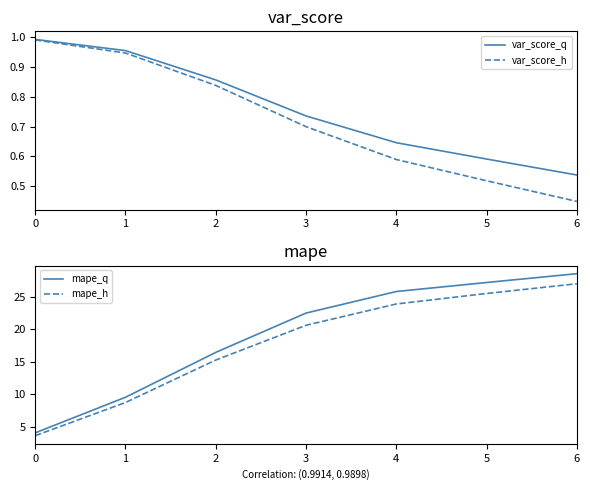

Is the value of mape_h at 5 greater than the value of mape_q at 4?

No